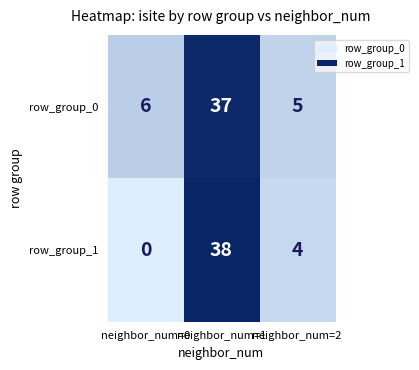

What is the sum of all row_group_0 values?

48